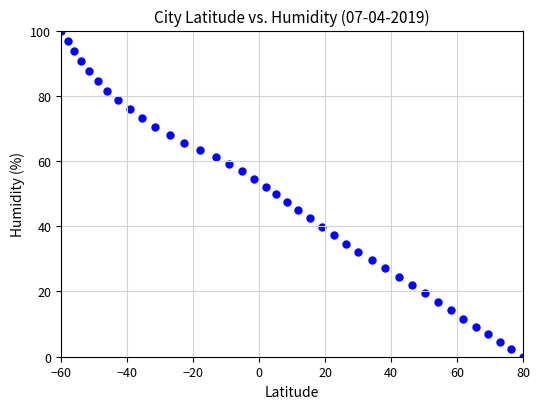

What is the range of X values (max minus min)?

140.0